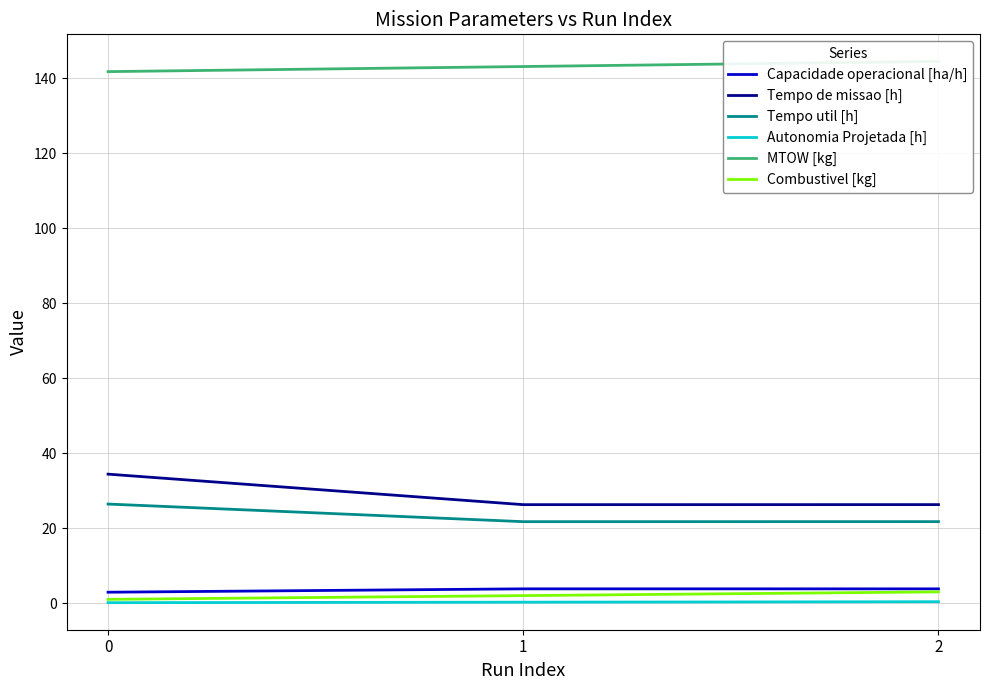

What is the sum of the Tempo de missao [h] values at 0 and 1?

60.7